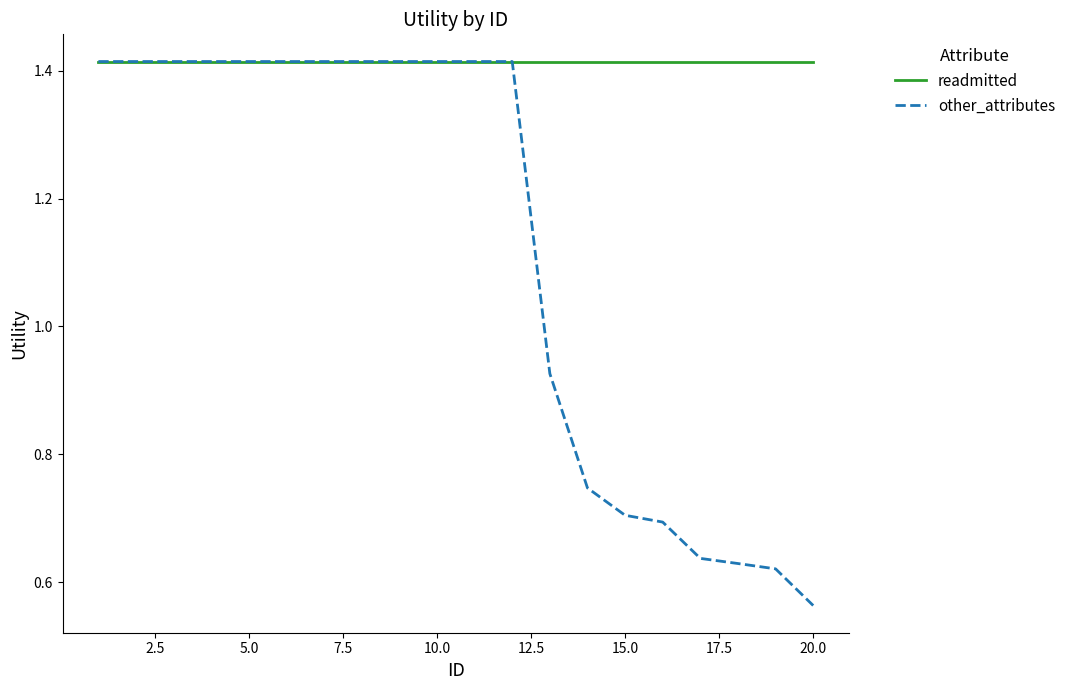

Which series has the largest total across all categories?

readmitted